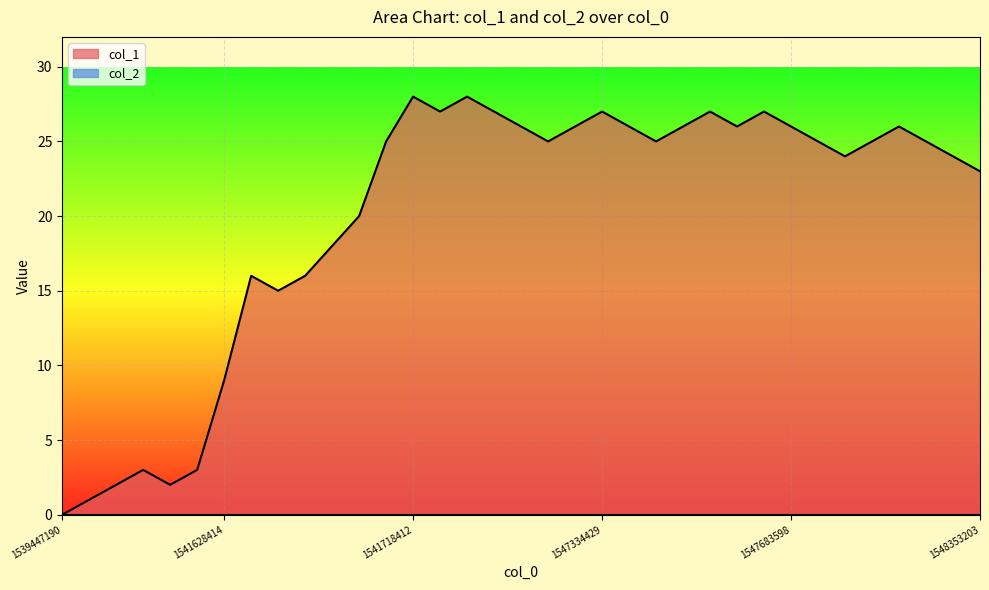

What is the greatest value displayed?

28